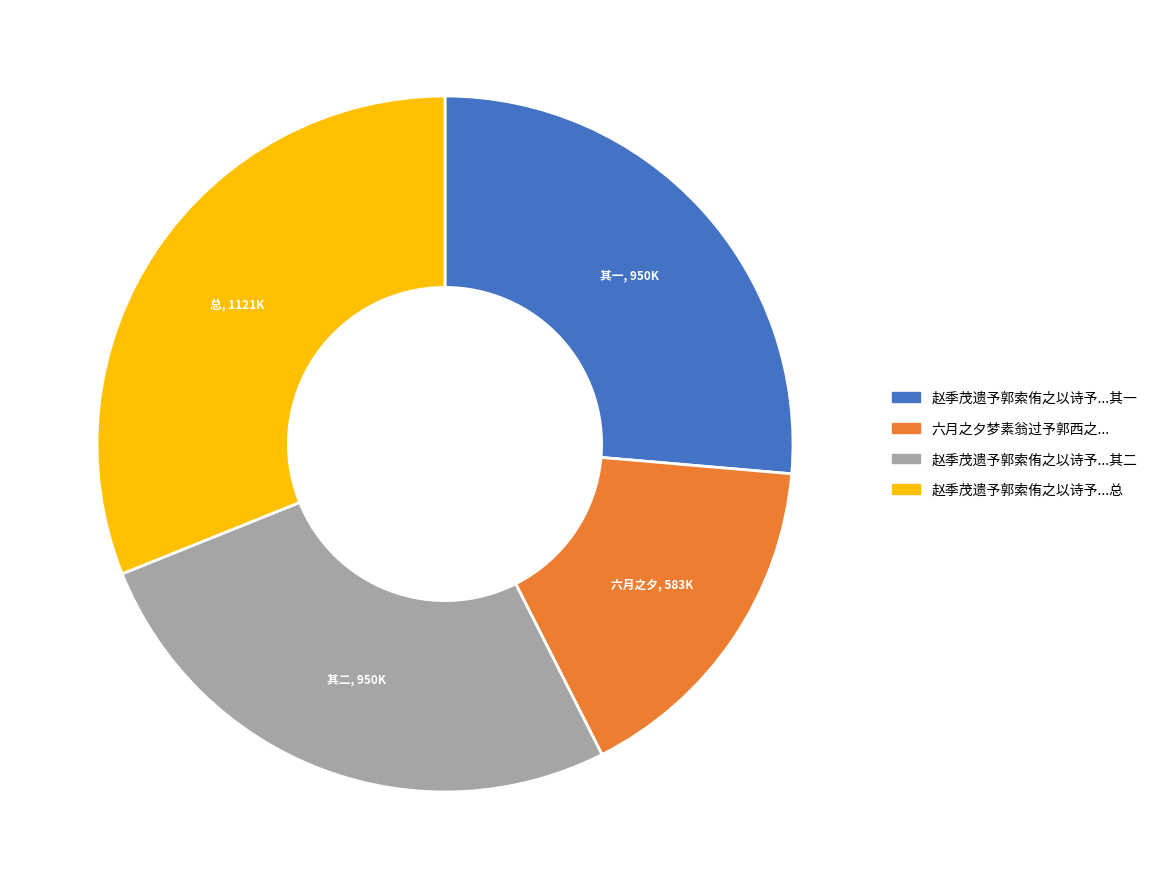

Count the number of slices in the pie.

4